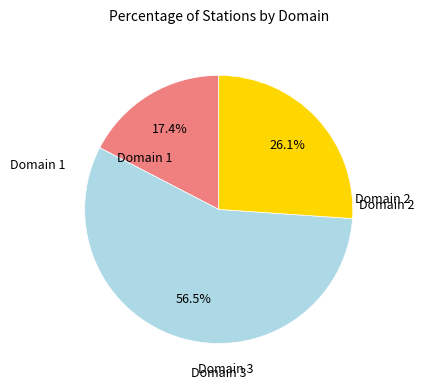

Is there any slice that represents more than half of the pie?

Yes